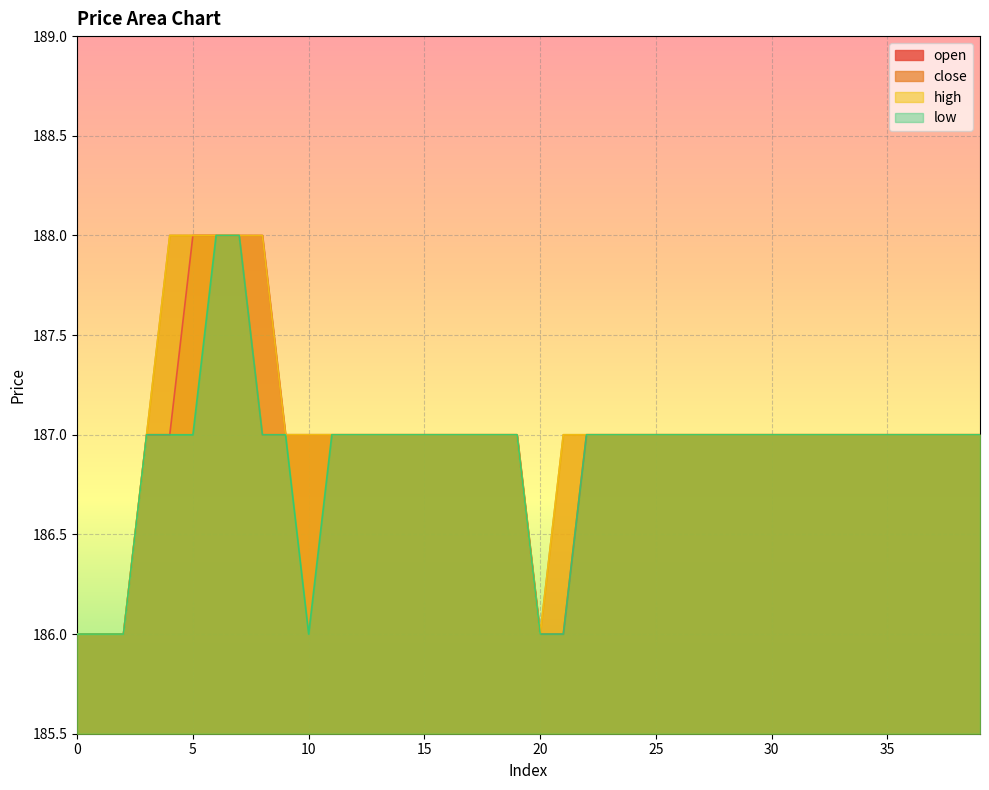

How many values in the close series exceed 187?

4